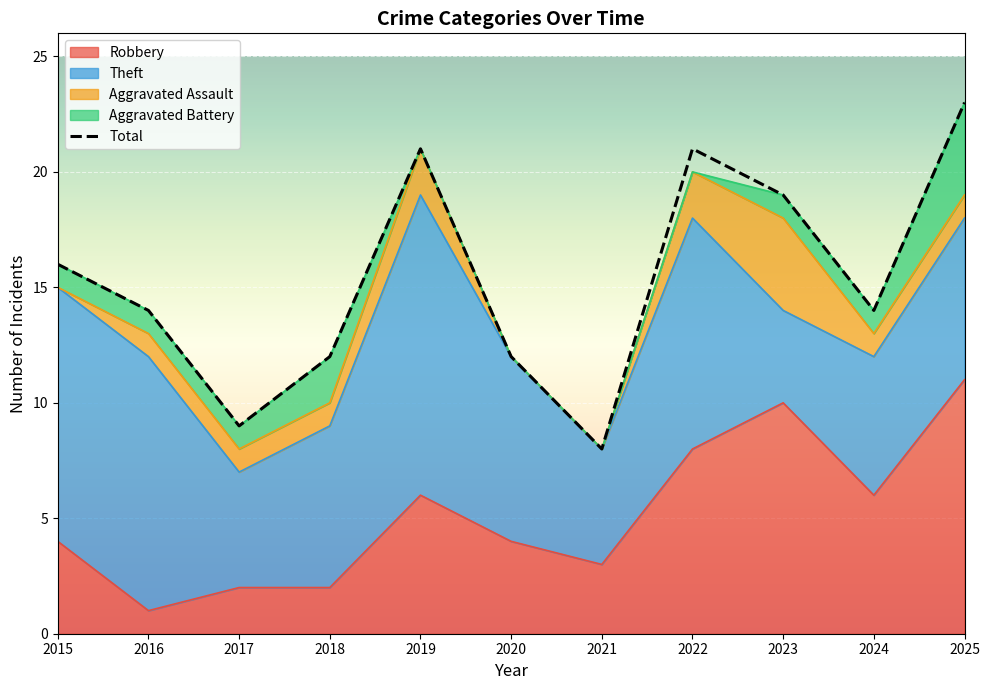

What is the minimum value shown in the chart?

8